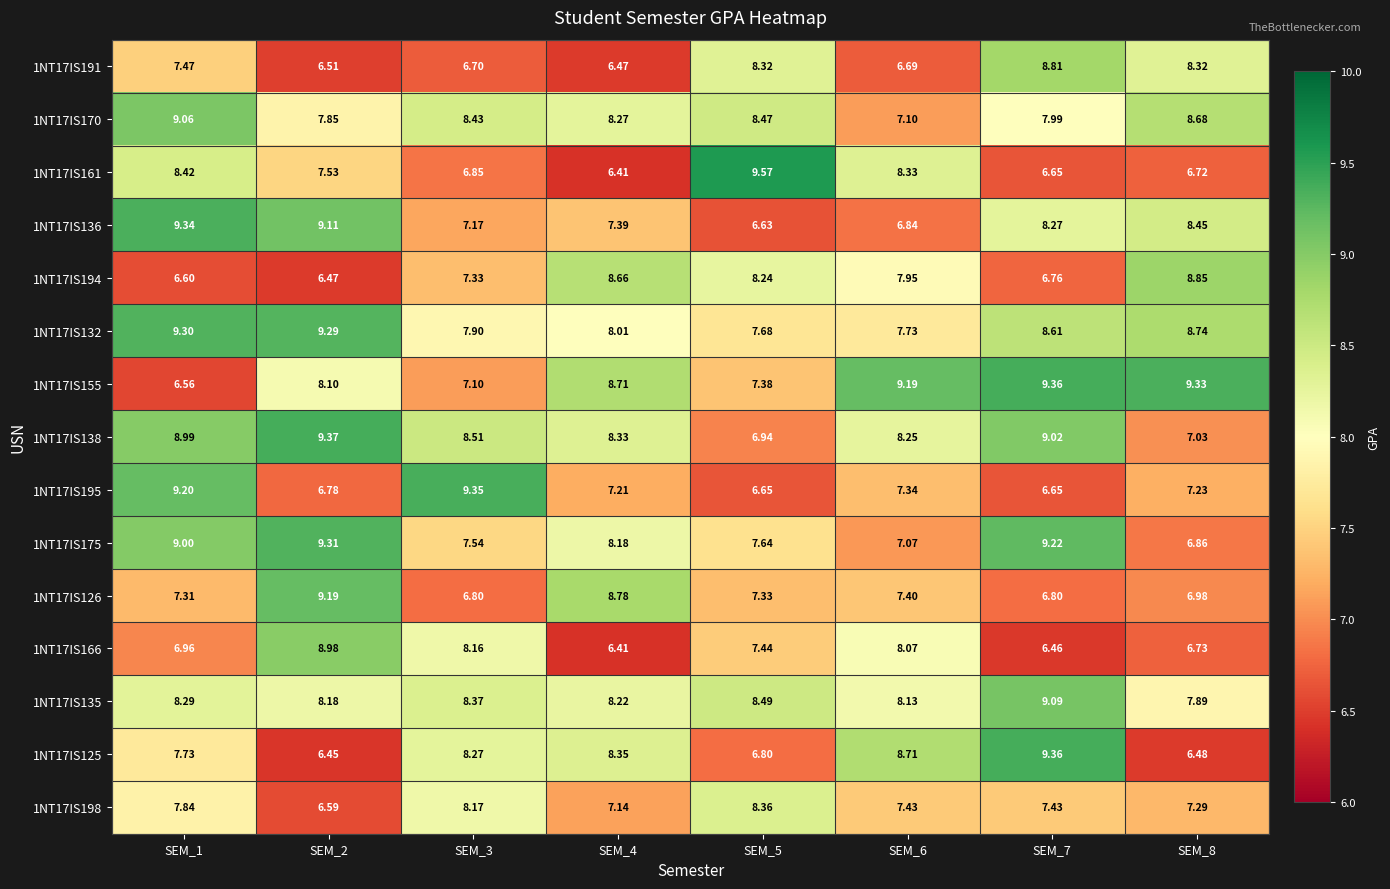

What is the greatest value displayed?

9.6